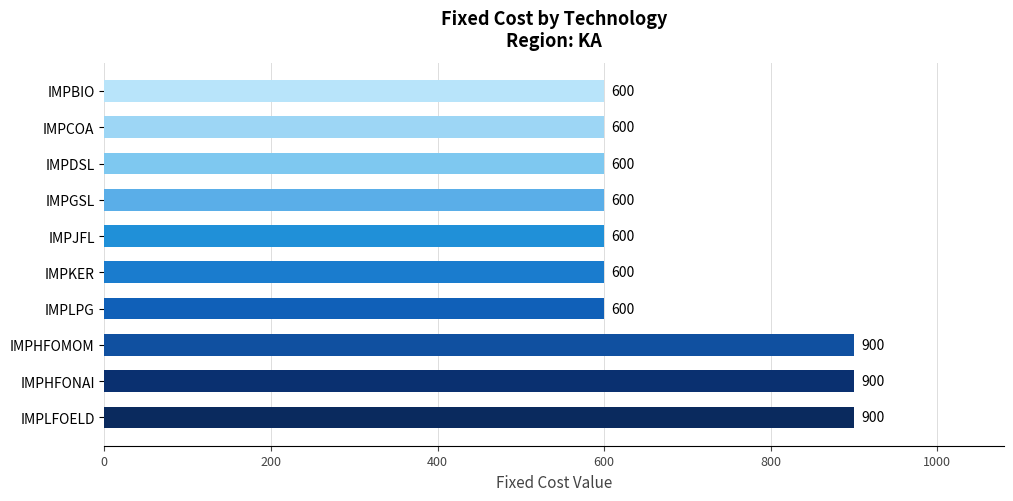

What is the difference between the second highest and second lowest values?

300